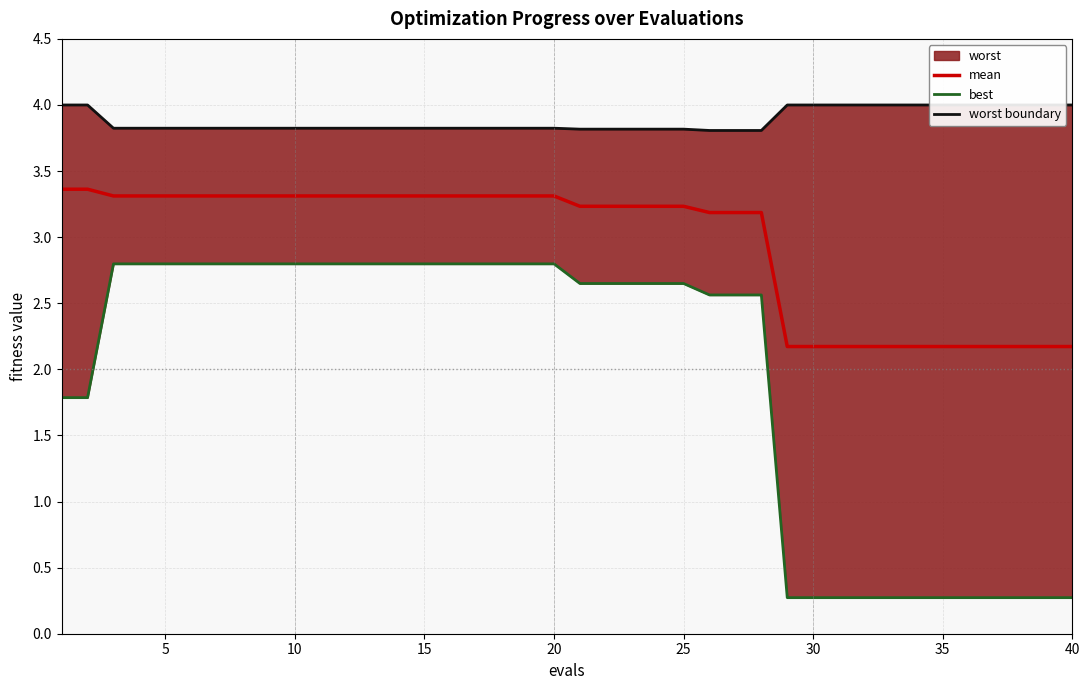

What is the minimum value for mean?

2.2